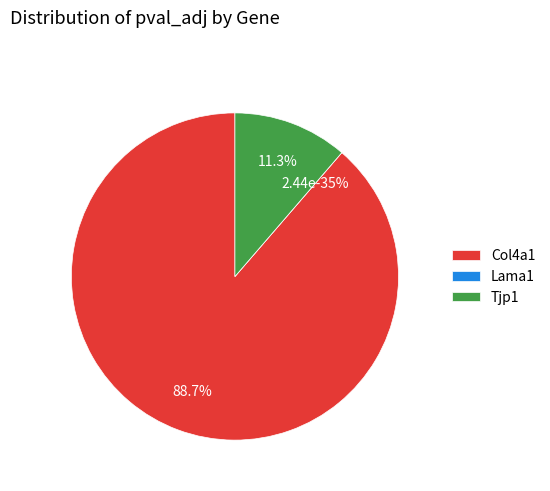

The Lama1 slice represents 11% of the pie. True or false?

False